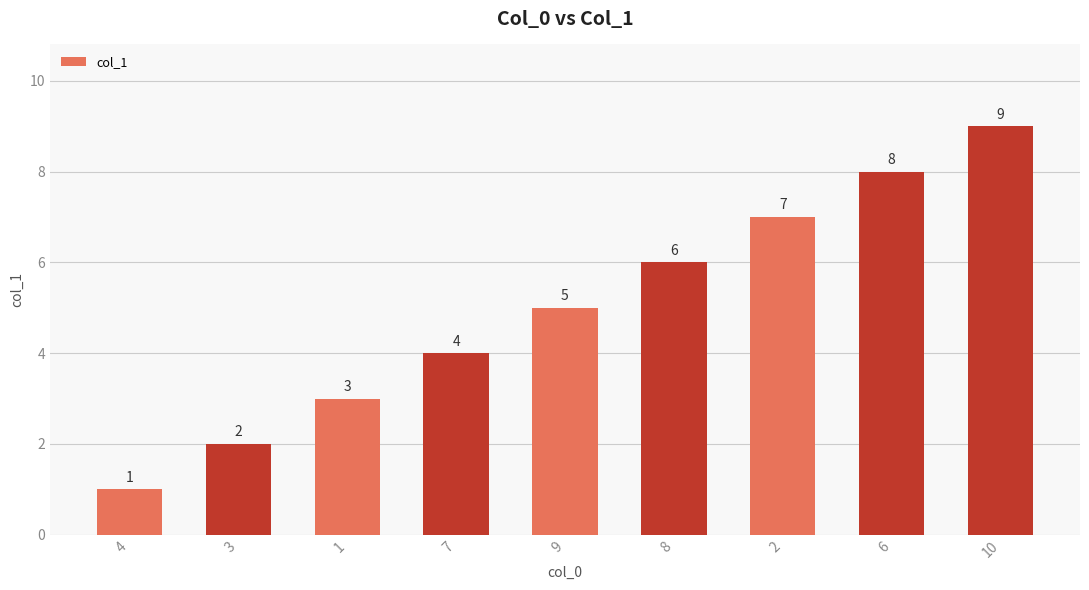

Reading left to right, transcribe all the data shown in this chart.

4=1	3=2	1=3	7=4	9=5	8=6	2=7	6=8	10=9